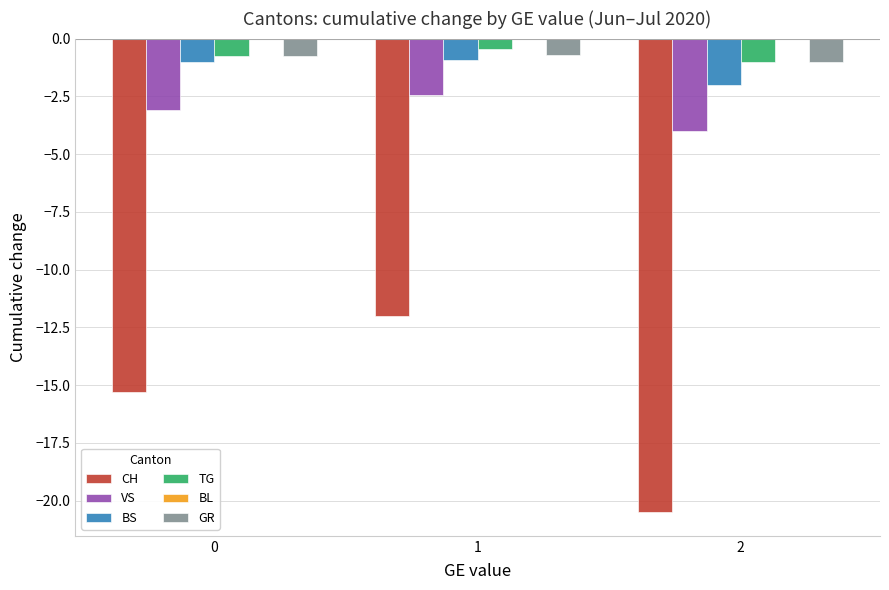

What is the sum of all TG values?

-2.2